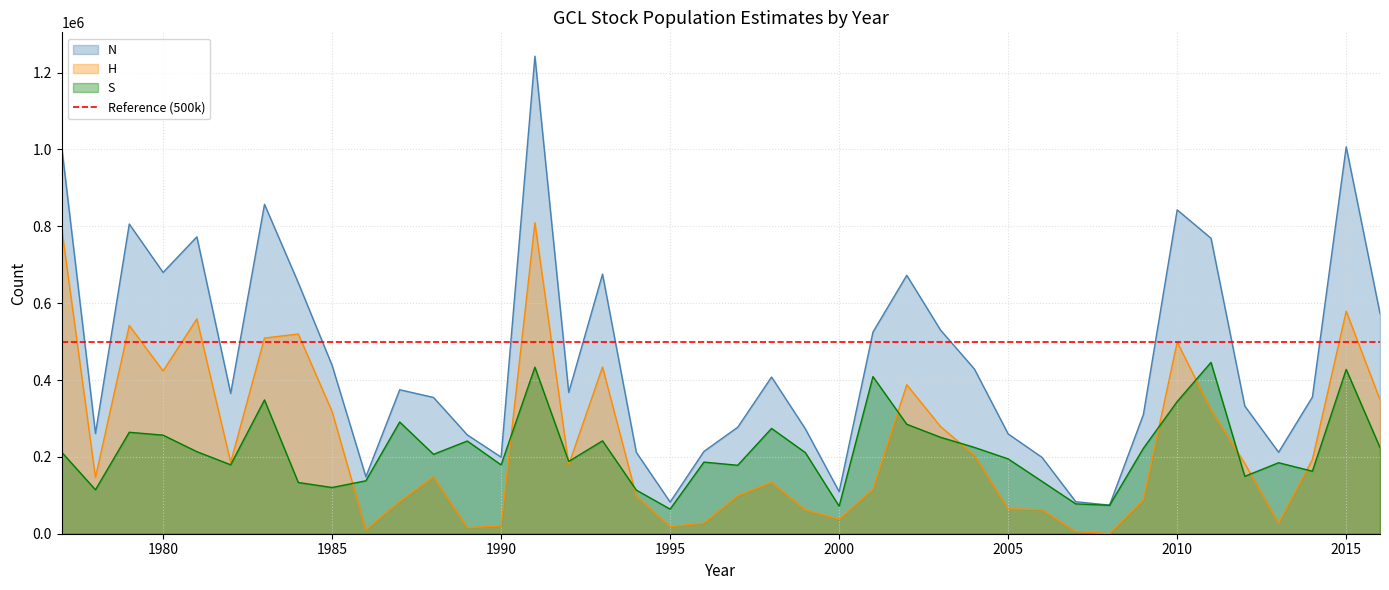

Does the chart display data point markers on the line(s)?

No